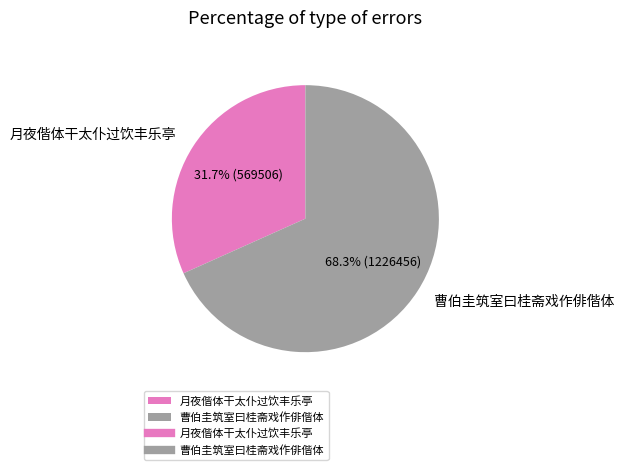

To the nearest percent, what is the difference between the 月夜偕体干太仆过饮丰乐亭 and 曹伯圭筑室曰桂斋戏作俳偕体 slice percentages?

37%